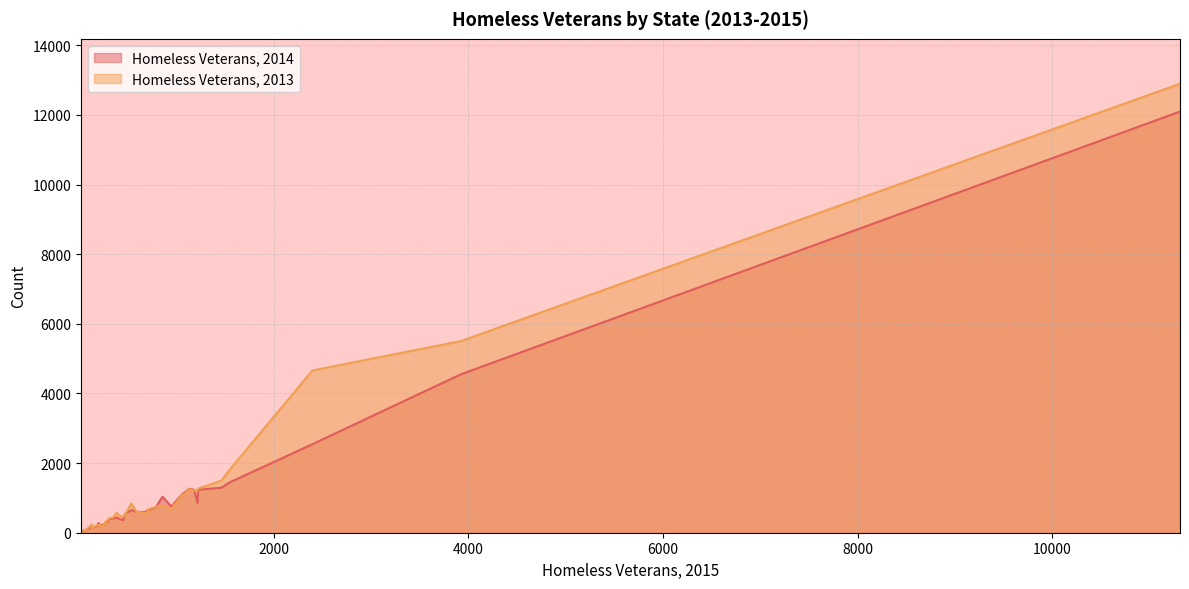

Reading left to right, transcribe all the data shown in this chart.

Homeless Veterans, 2014: AK=178	AL=542	AR=361	AZ=858	CA=12096	CO=753	CT=295	DC=406	DE=93	FL=4552	GA=1443	GU=36	HI=593	IA=202	ID=215	IL=1234	IN=725	KS=393	KY=600	LA=437	MA=1264	MD=654	ME=152	MI=1122	MN=317	MO=652	MS=279	MT=256	NC=1164	ND=151	NE=241	NH=171	NJ=630	NM=318	NV=1036	NY=2542	OH=1236	OK=408	OR=1292
Homeless Veterans, 2013: AK=210	AL=511	AR=462	AZ=1222	CA=12895	CO=685	CT=341	DC=499	DE=89	FL=5505	GA=1805	GU=32	HI=558	IA=229	ID=208	IL=1267	IN=743	KS=414	KY=607	LA=575	MA=1253	MD=673	ME=164	MI=1100	MN=349	MO=843	MS=210	MT=309	NC=1123	ND=241	NE=183	NH=125	NJ=540	NM=243	NV=790	NY=4659	OH=1212	OK=437	OR=1494